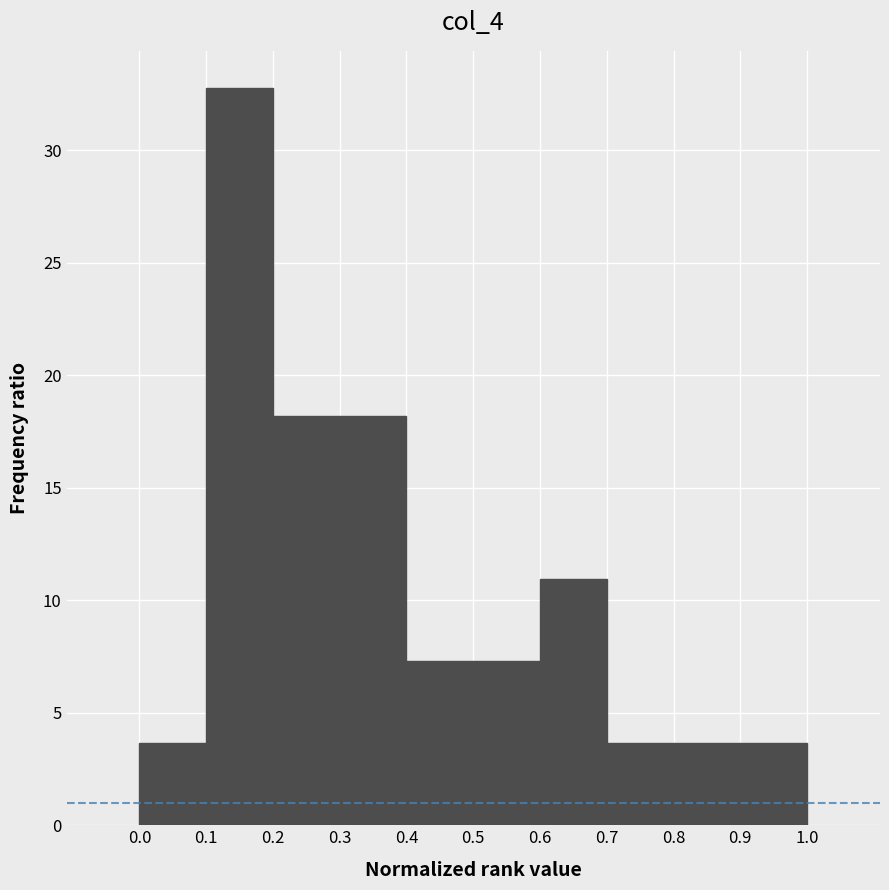

Reading right to left, list all the values displayed in this chart.

3.6	3.6	3.6	10.9	7.3	7.3	18.2	18.2	32.8	3.6